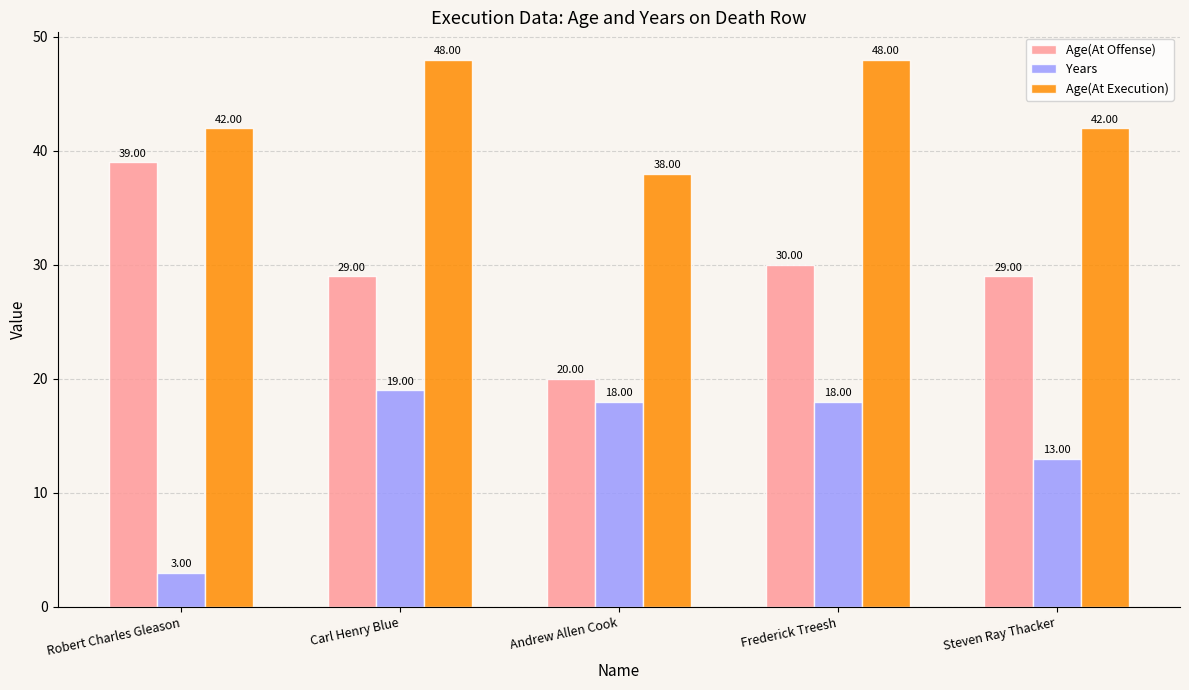

Between Robert Charles Gleason and Andrew Allen Cook, which series saw the biggest shift?

Age(At Offense)